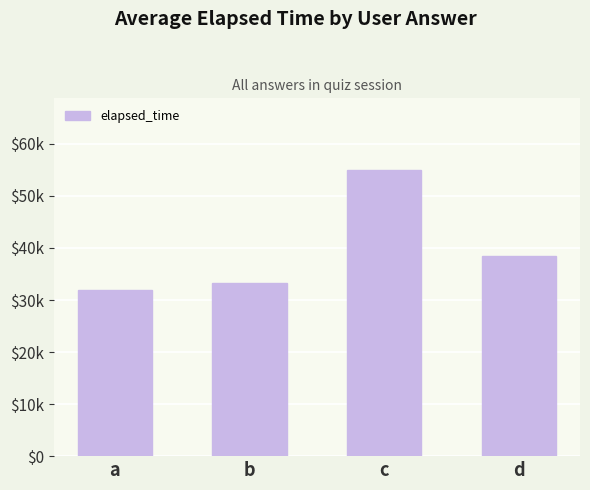

Does the chart contain any negative values?

No